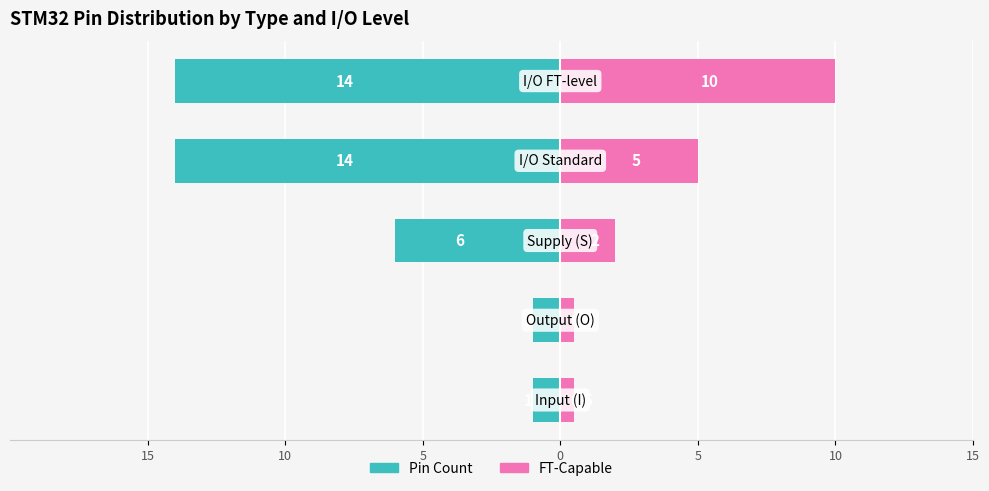

Between 15 and 5, which is larger?

15